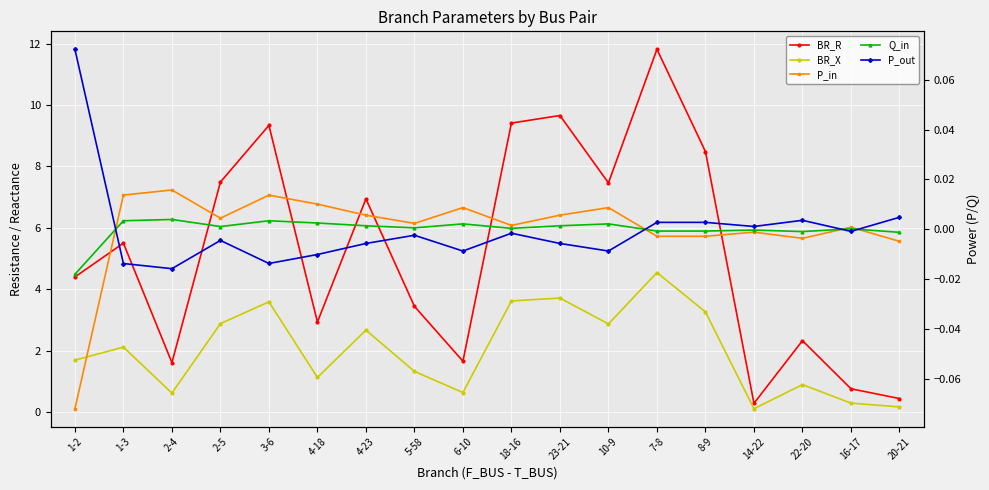

What are all the series names shown in the legend?

BR_R, BR_X, P_in, Q_in, P_out